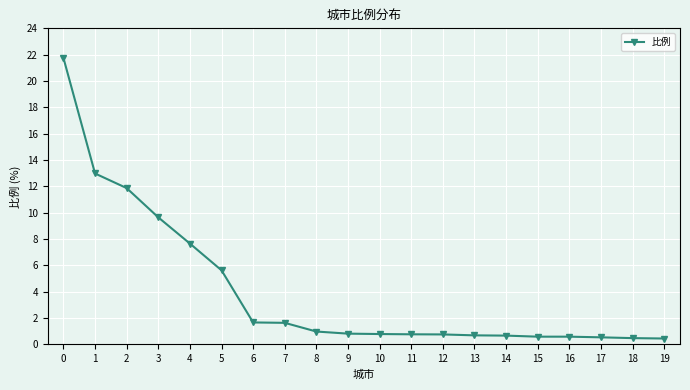

Is it true that the value at 6 is 0.7?

False